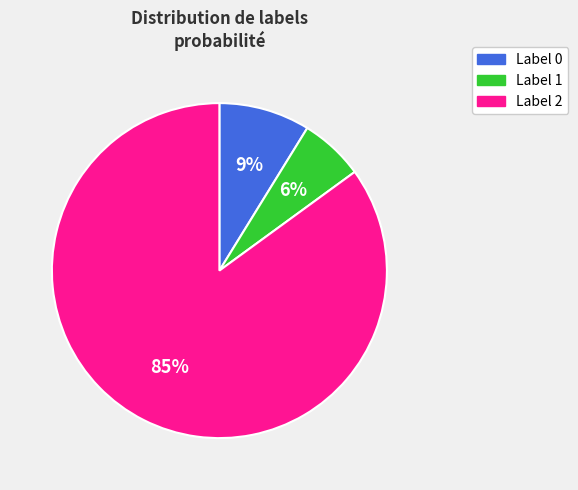

What percentage is the Label 0 slice, to the nearest percent?

9%